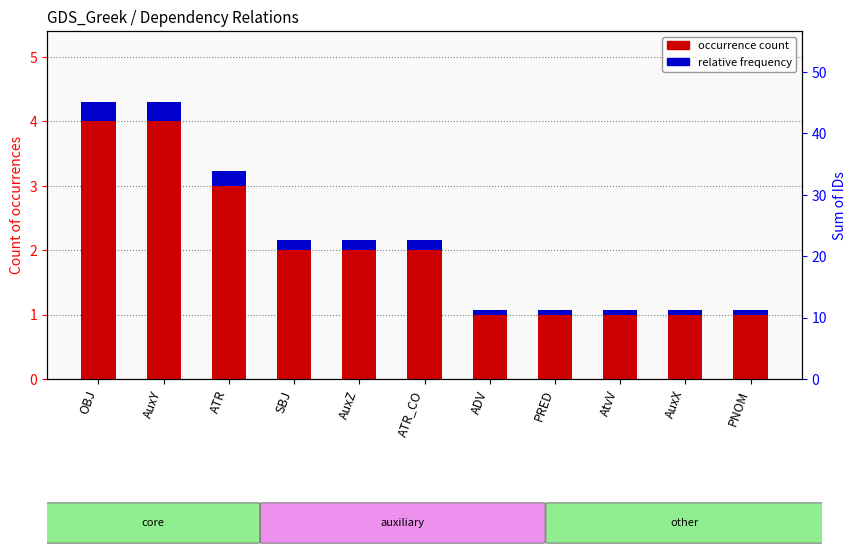

Rank the series by their average value, from highest to lowest.

occurrence count, relative frequency